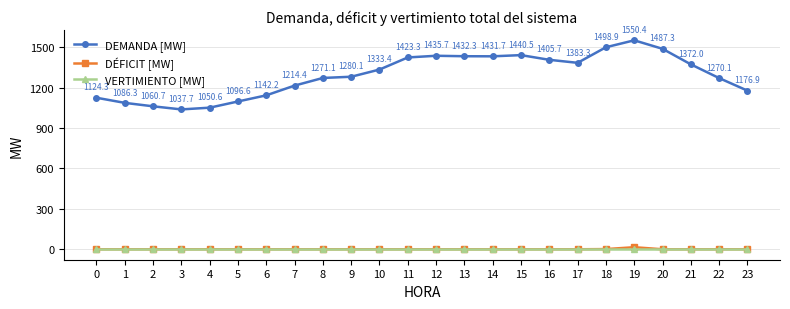

What is the difference between the highest and lowest values at 0?

1124.3